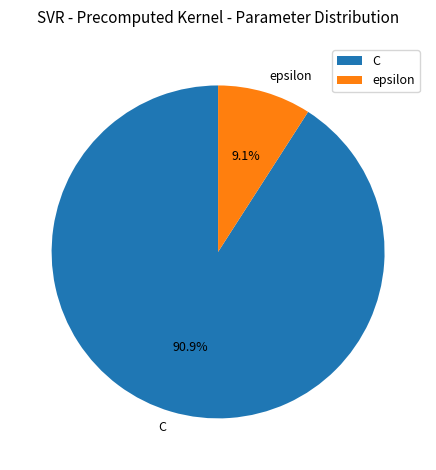

Rank the categories by value from lowest to highest.

epsilon, C